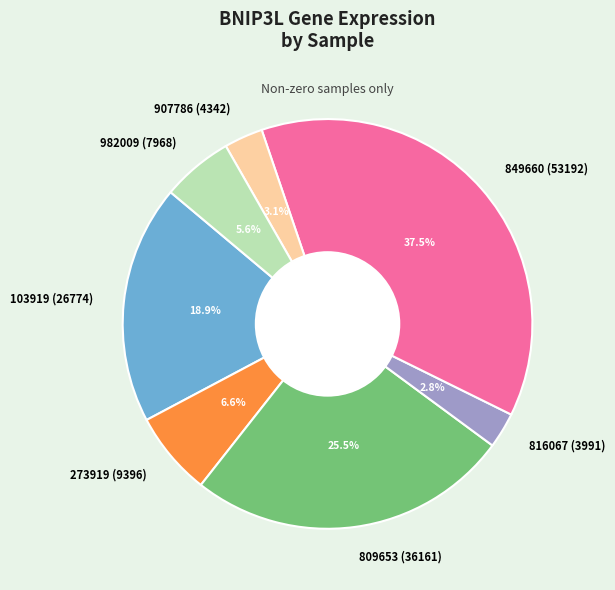

How many slices are in this pie chart?

7